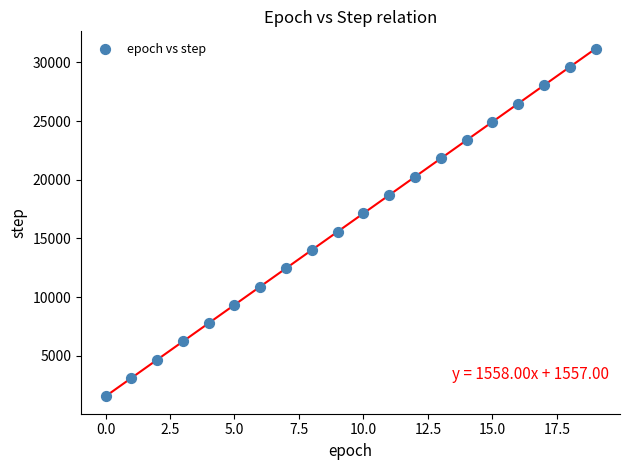

What is the range of Y values (max minus min)?

29602